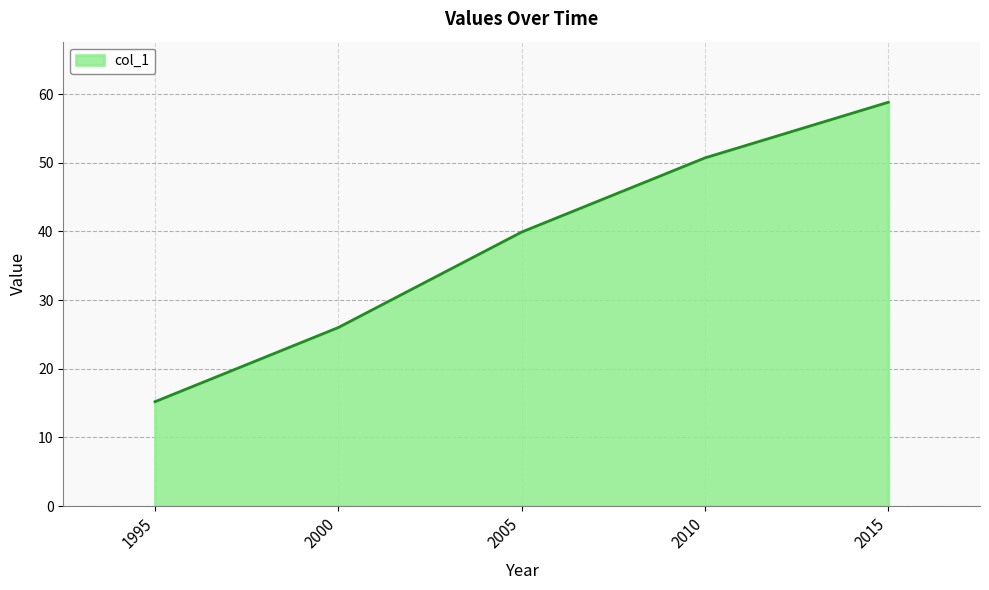

True or false: there are more than 1 points higher than both neighbors.

False